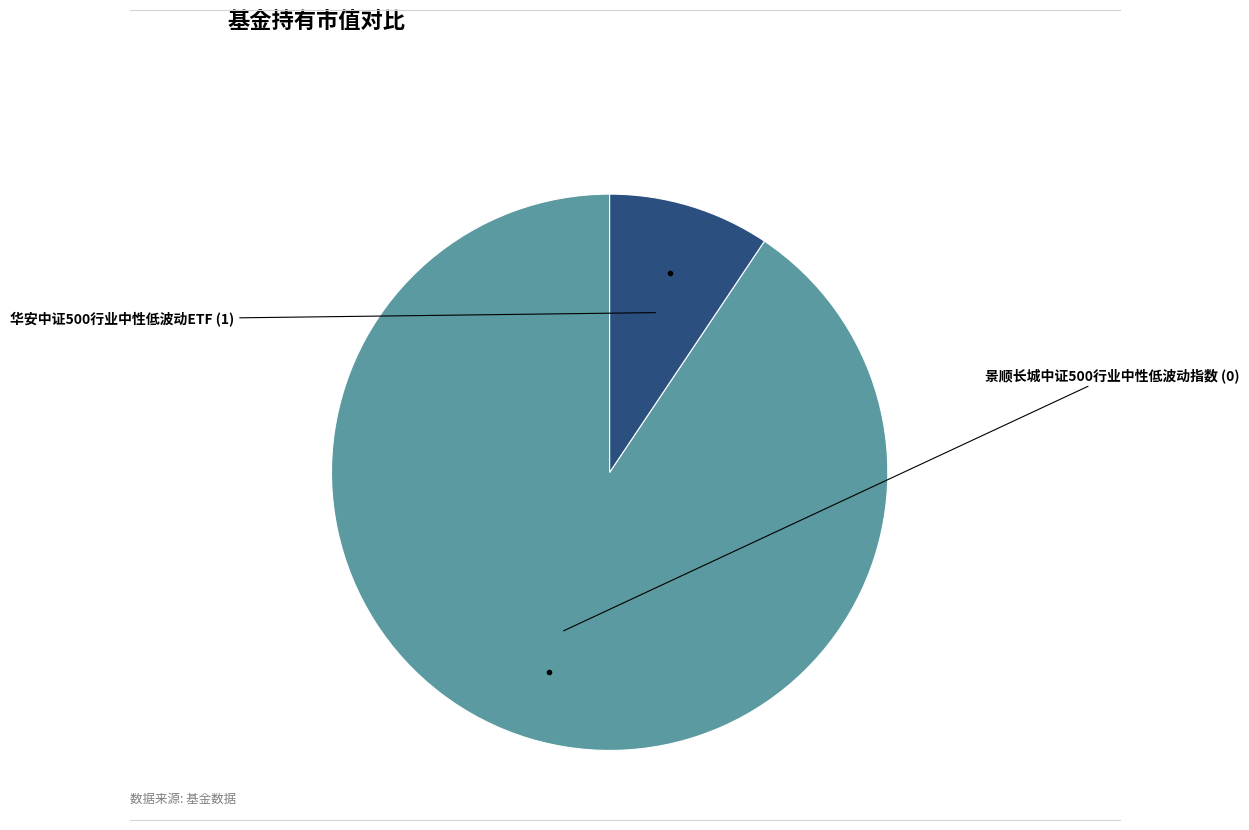

Is there a majority slice in this chart?

Yes